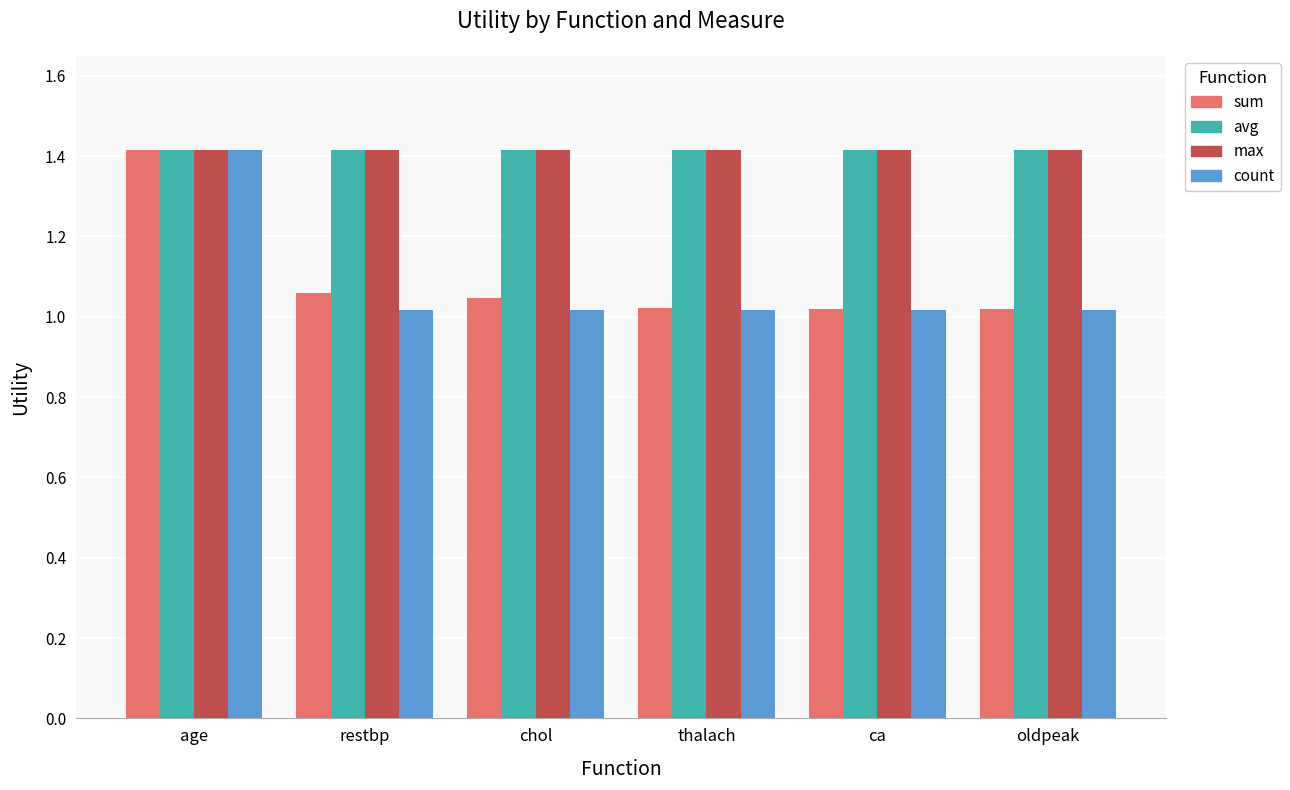

What is the difference between the maximum and minimum values in the count series?

0.4